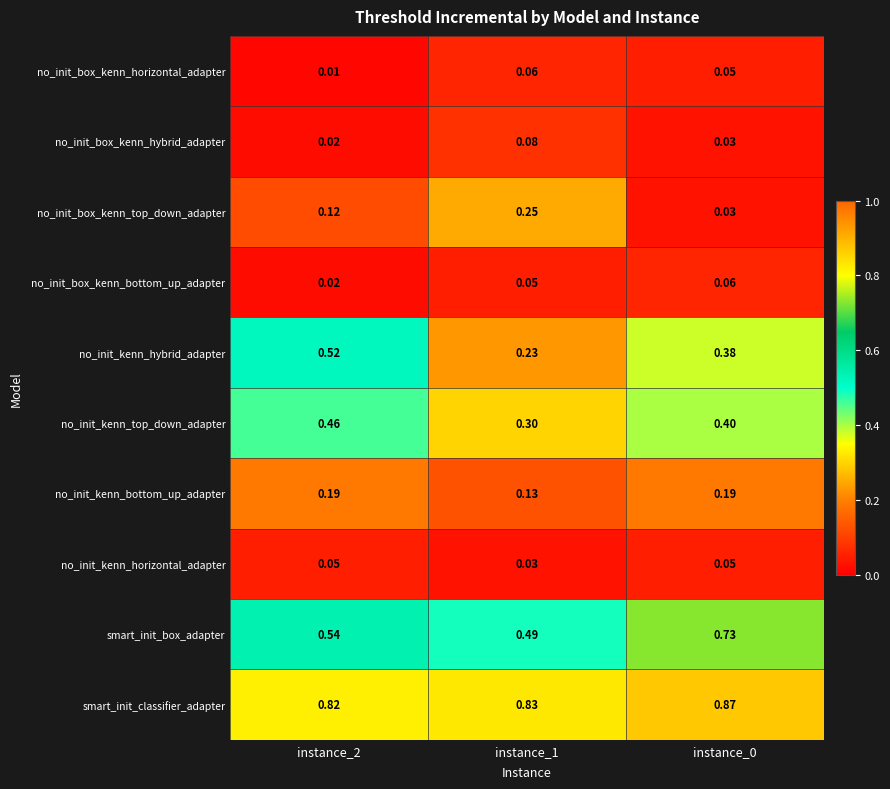

Which series changed the most between instance_1 and instance_0?

smart_init_box_adapter